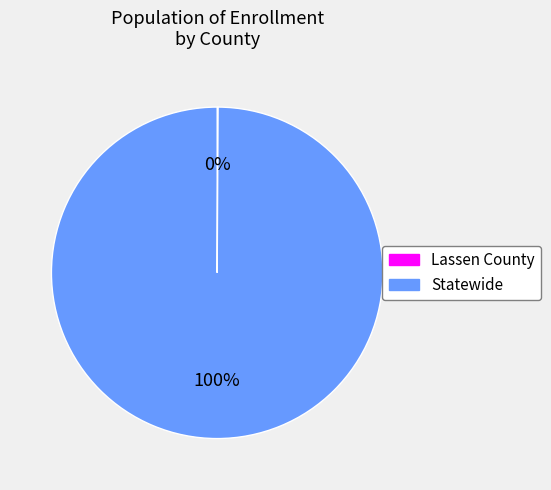

What is the largest slice in the pie chart?

Statewide